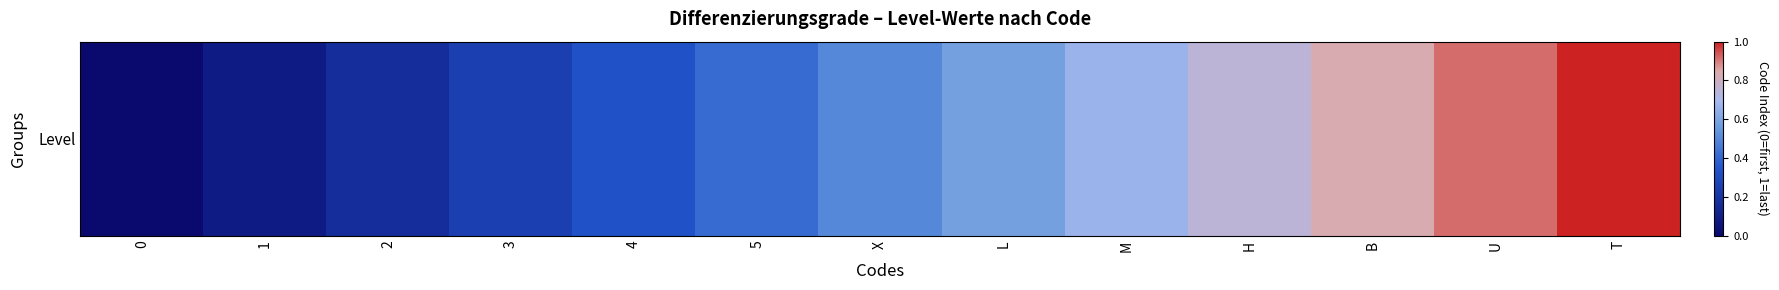

Between 3 and 5, which is larger?

5